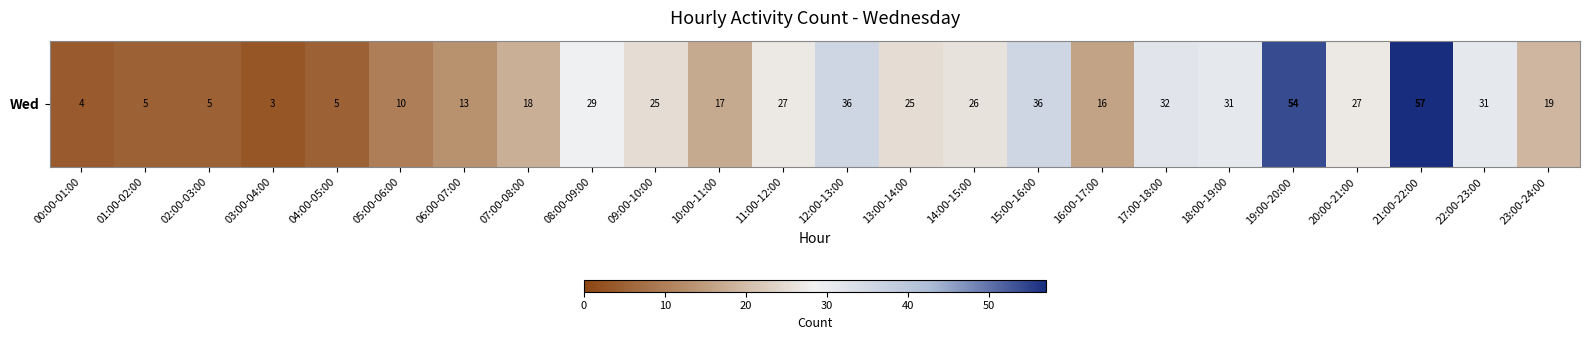

Rank the categories by value from lowest to highest.

03:00-04:00, 00:00-01:00, 01:00-02:00, 02:00-03:00, 04:00-05:00, 05:00-06:00, 06:00-07:00, 16:00-17:00, 10:00-11:00, 07:00-08:00, 23:00-24:00, 09:00-10:00, 13:00-14:00, 14:00-15:00, 11:00-12:00, 20:00-21:00, 08:00-09:00, 18:00-19:00, 22:00-23:00, 17:00-18:00, 12:00-13:00, 15:00-16:00, 19:00-20:00, 21:00-22:00